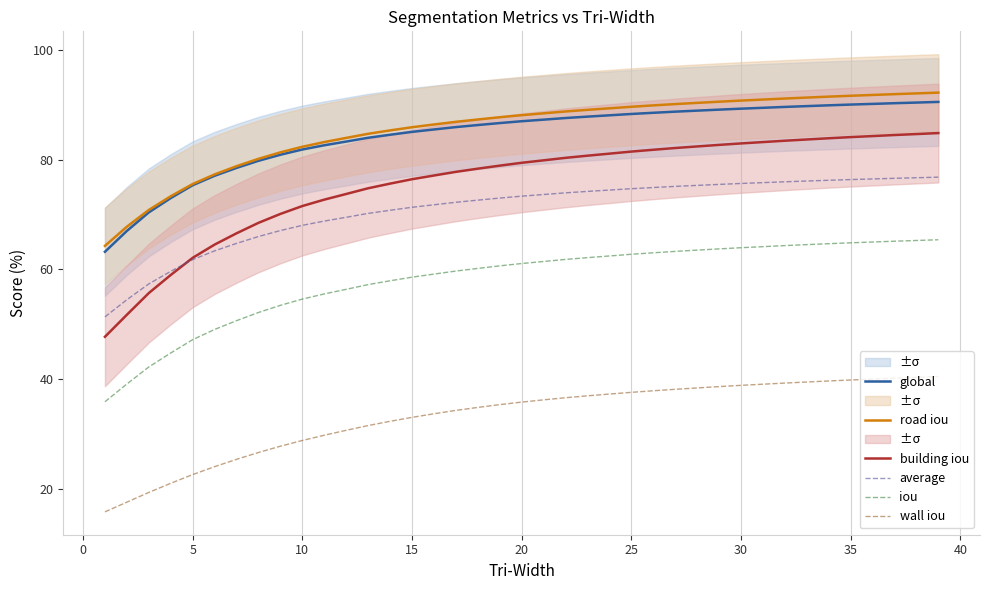

What is the difference between the maximum and minimum values in the building iou series?

37.1